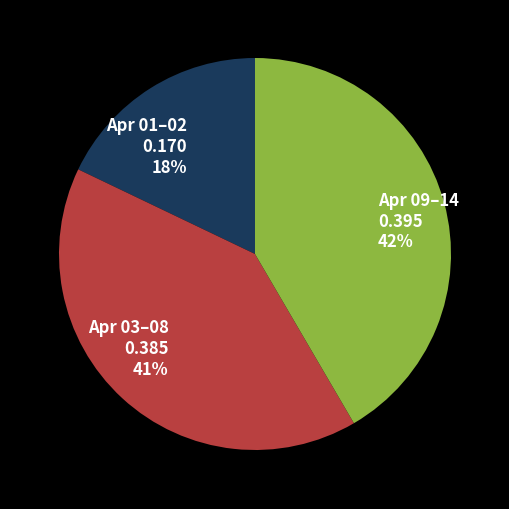

Which category has the biggest portion of the pie?

Apr 09–14